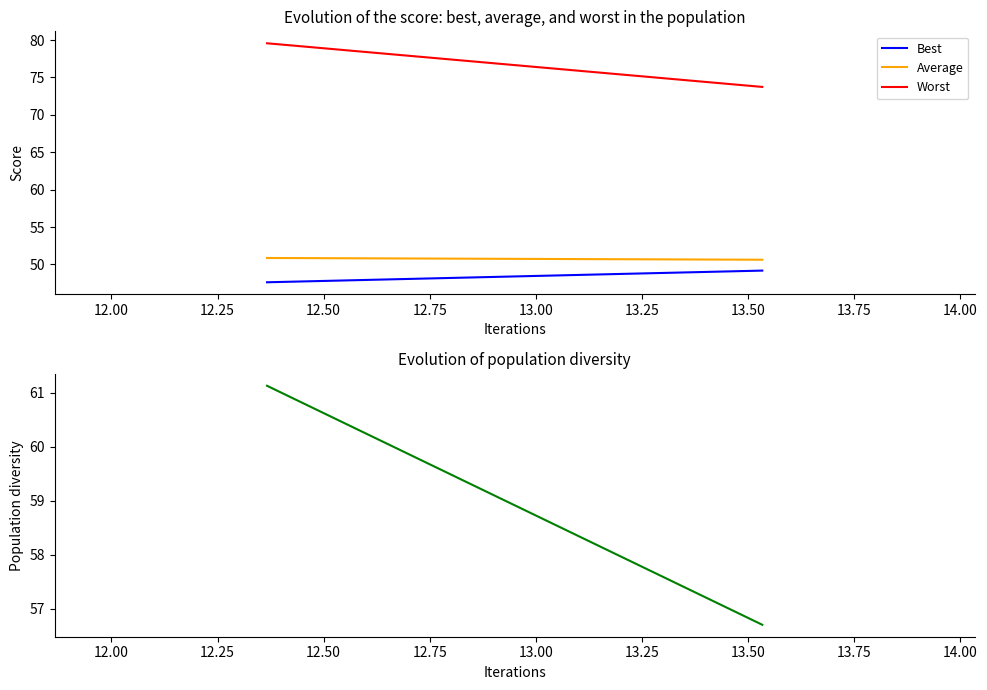

How many values in the Best series exceed 49?

1